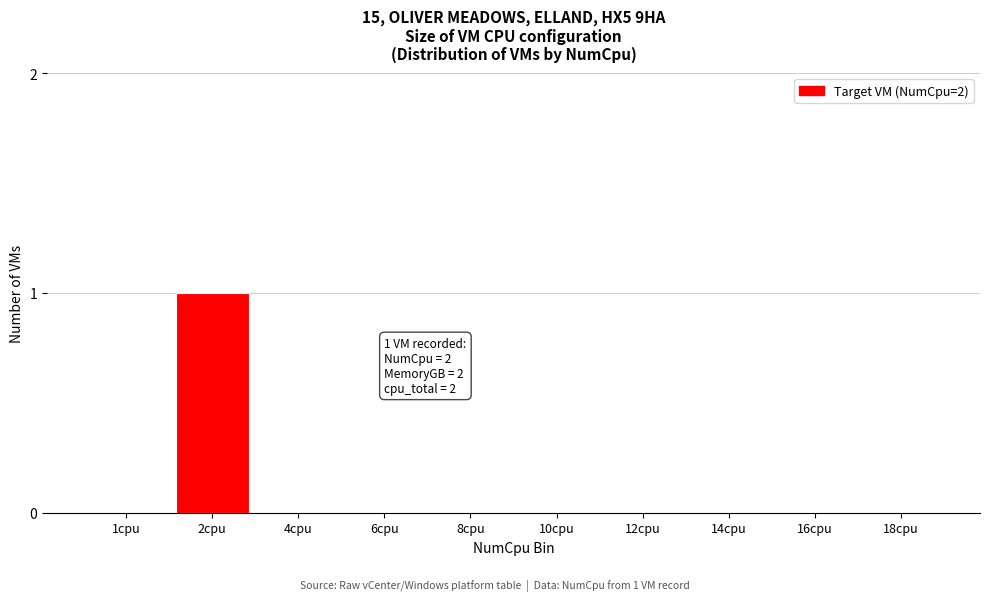

Reading left to right, what are all the values shown in this chart?

1cpu=0	2cpu=1	4cpu=0	6cpu=0	8cpu=0	10cpu=0	12cpu=0	14cpu=0	16cpu=0	18cpu=0